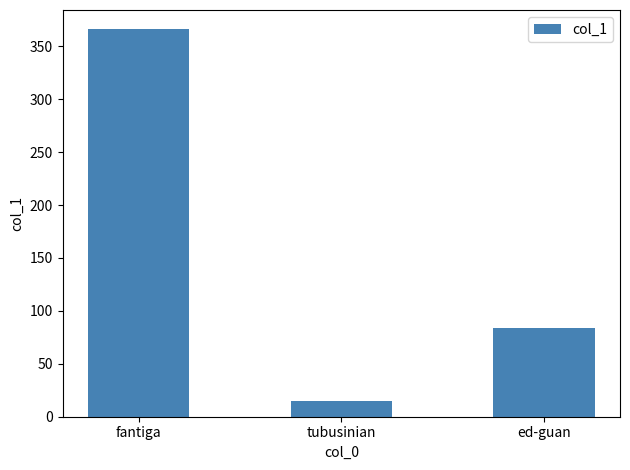

What is the change in value from tubusinian to ed-guan?

+69